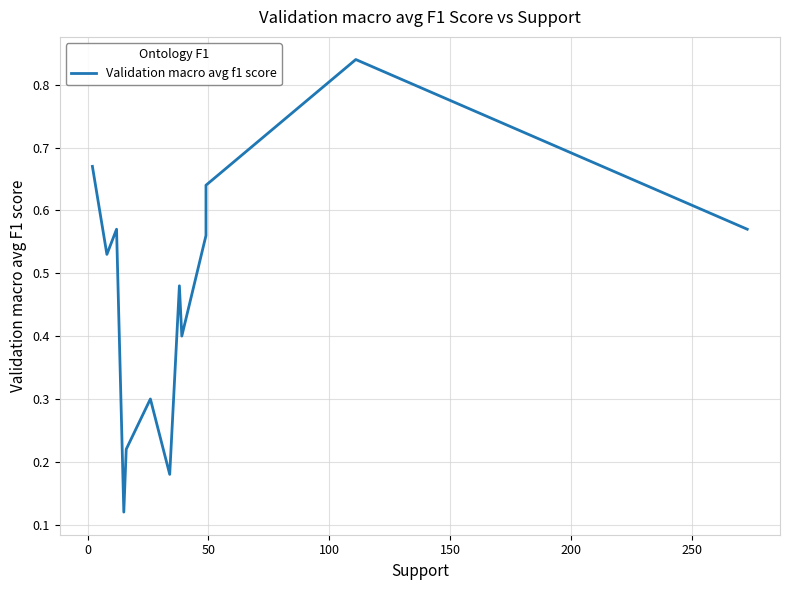

True or false: there are more than 0 points higher than both neighbors.

True